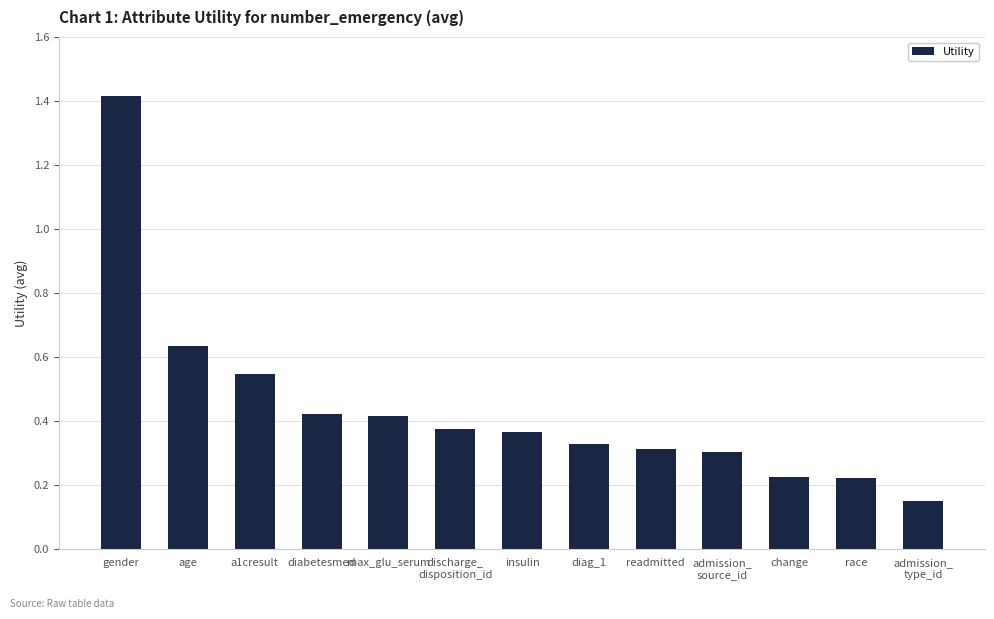

Count the values in the range 0 to 1.

12